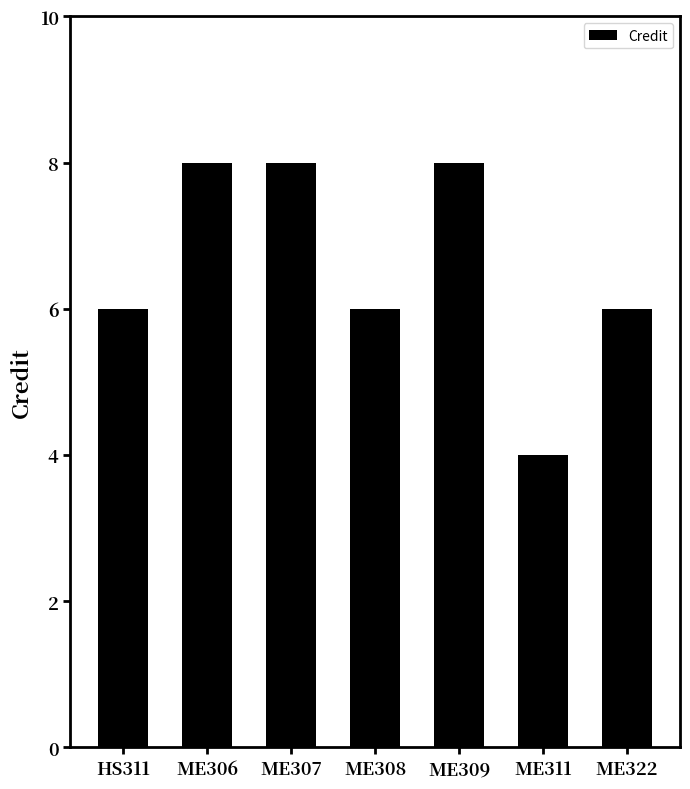

How many distinct data groups are displayed?

1